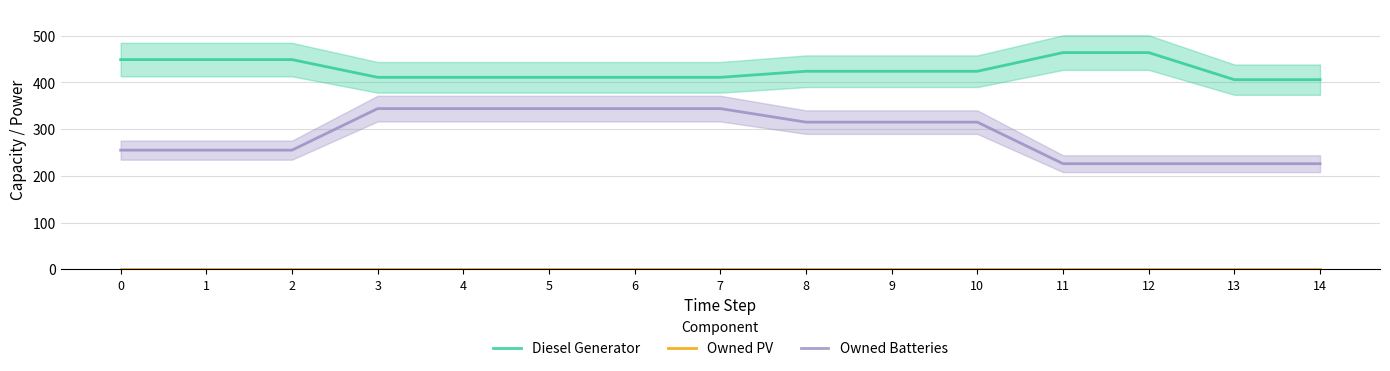

At which label does Owned Batteries reach its peak?

3